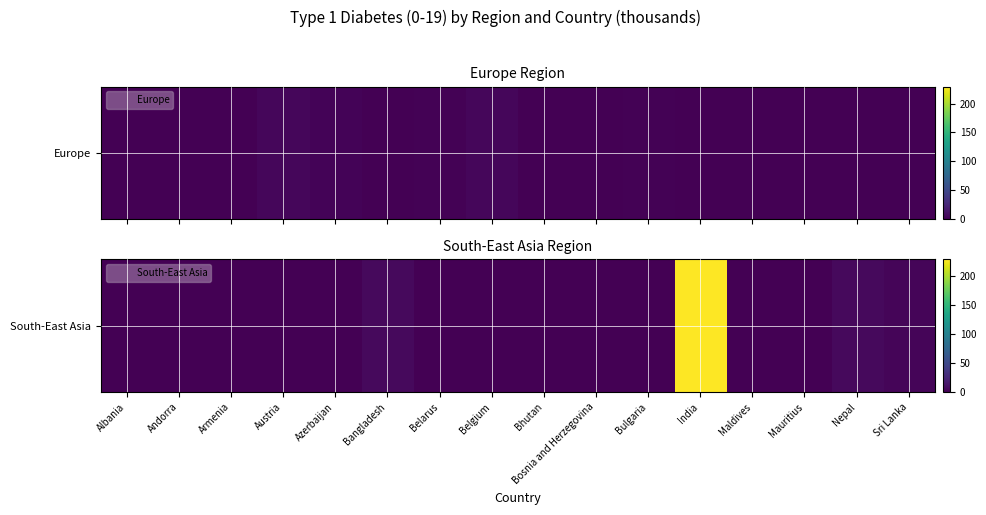

What is the average value?

15.3